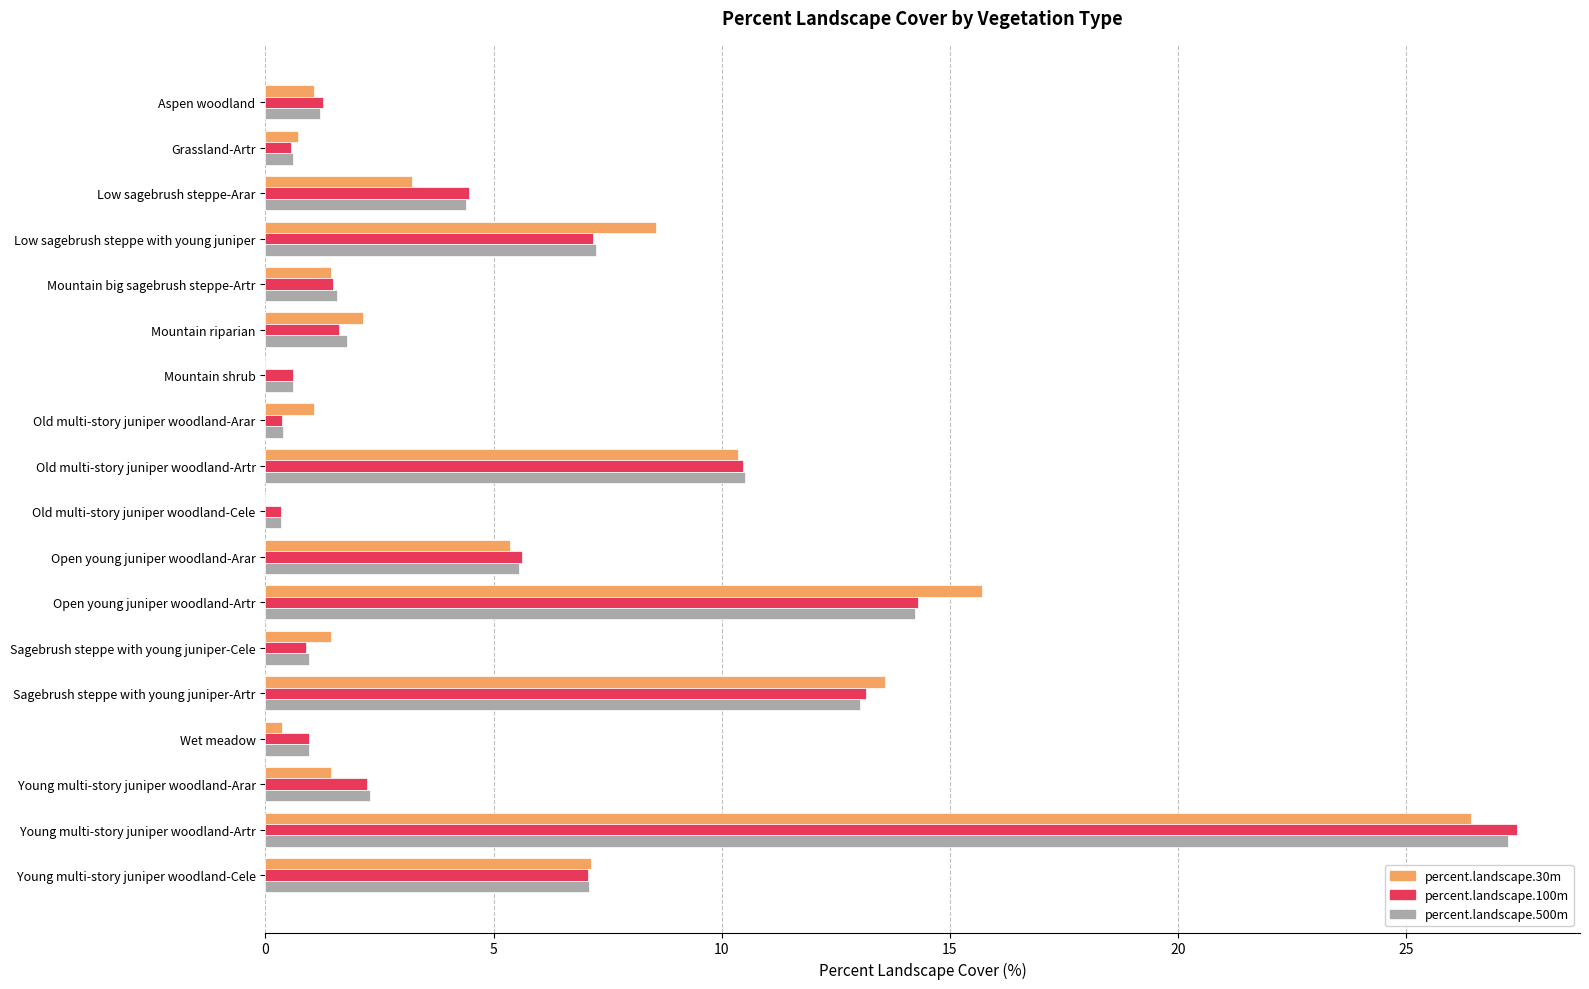

The value of percent.landscape.500m at Young multi-story juniper woodland-Artr is 13.3. True or false?

False